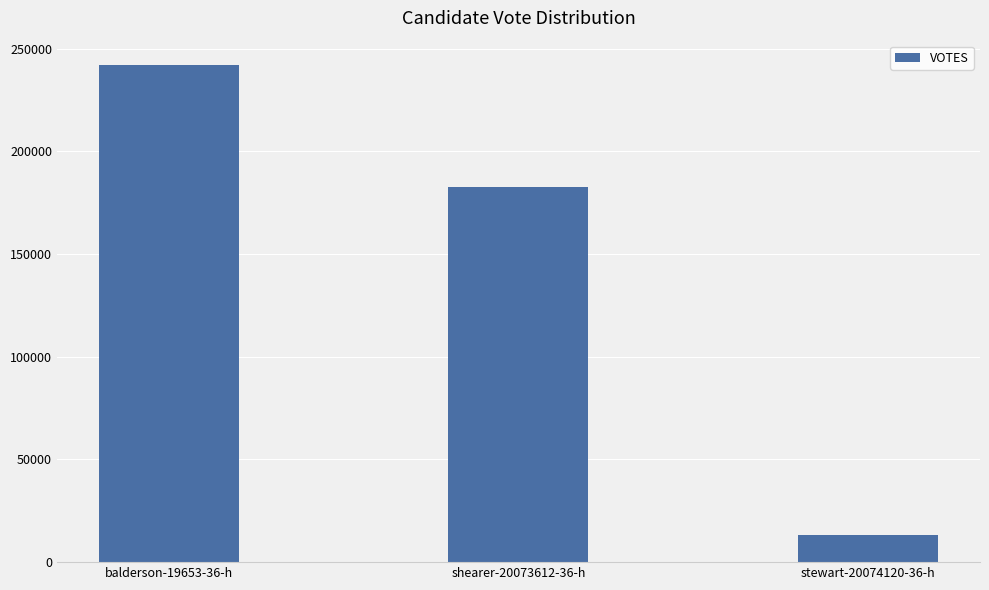

The chart shows a value of 49666 at balderson-19653-36-h. True or false?

False